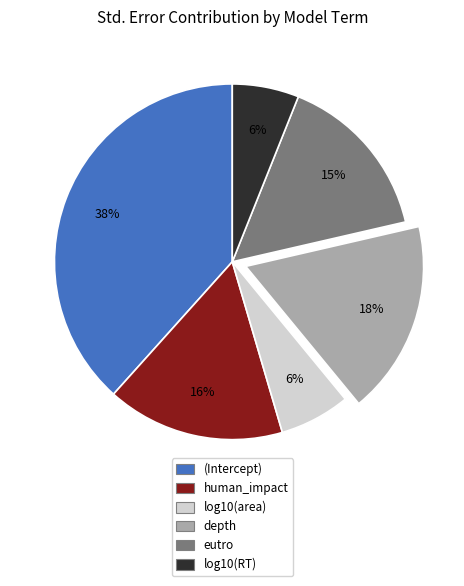

Does (Intercept) account for over 50% of the chart?

No